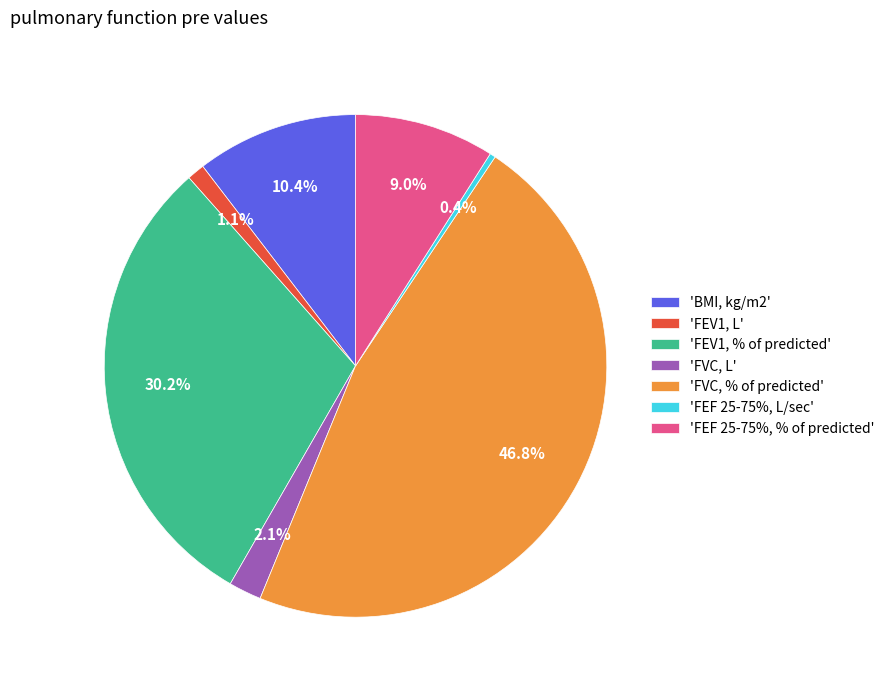

What is the ratio of the value at 'FEF 25-75%, % of predicted' to the value at 'FVC, L'?

4.3